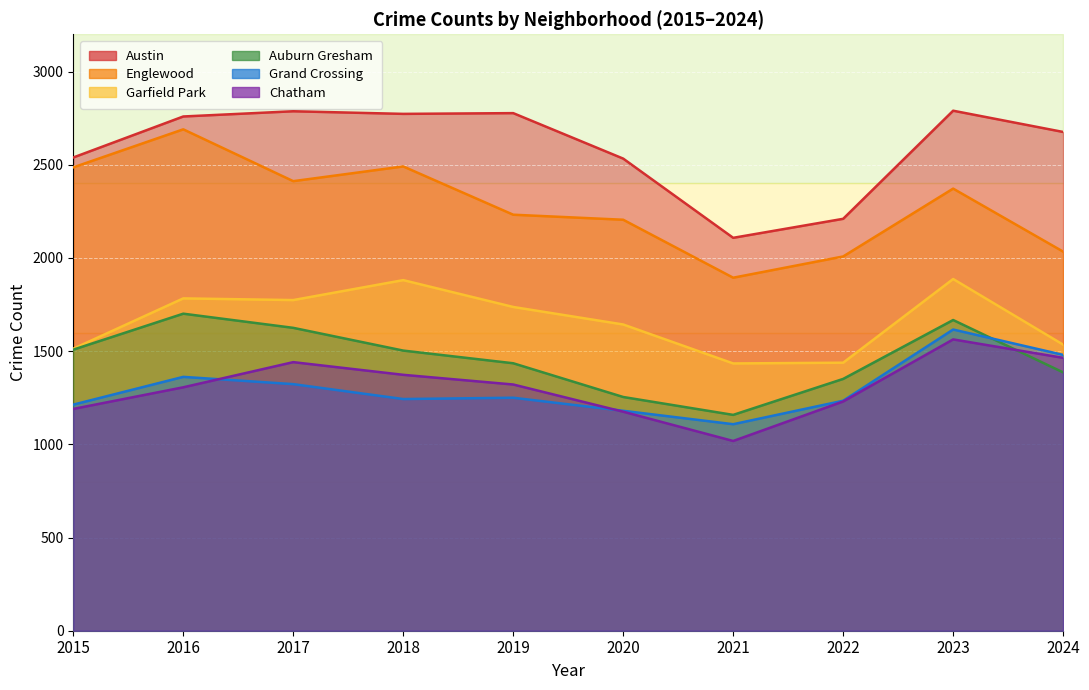

List the series in order of their peak value, highest first.

Austin, Englewood, Garfield Park, Auburn Gresham, Grand Crossing, Chatham